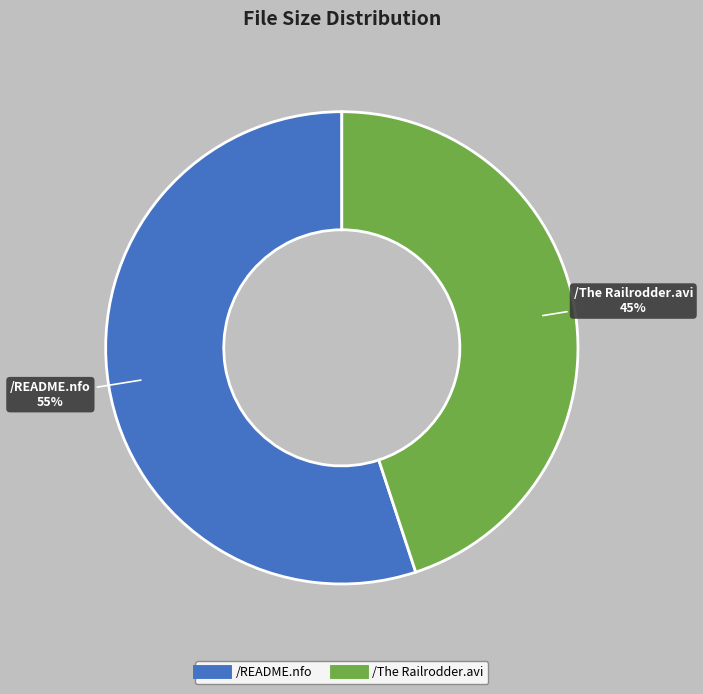

Which slice is the smallest?

/The Railrodder.avi